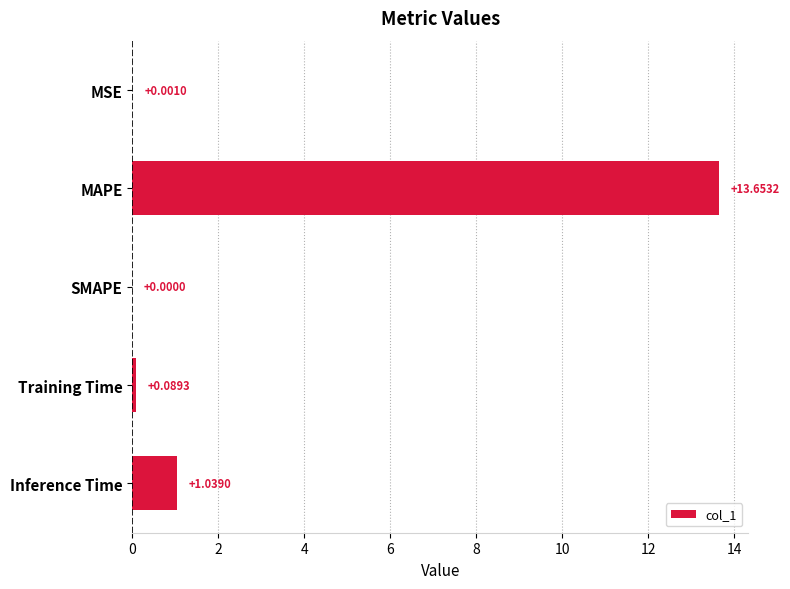

What is the sum of all values?

14.8